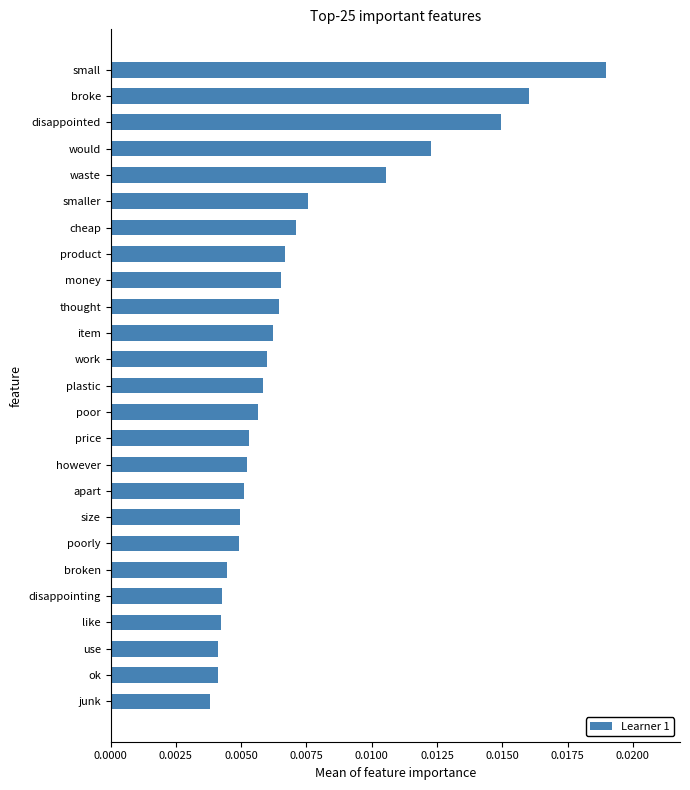

What is the label of the 2nd bar from the bottom?

ok